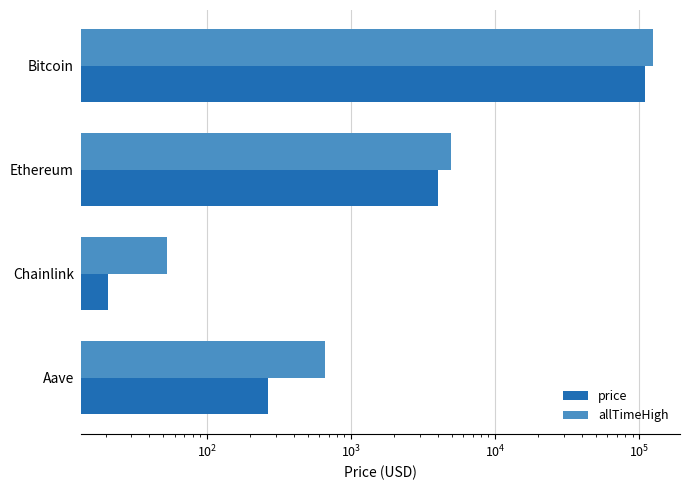

Between Ethereum and Chainlink, which series saw the biggest shift?

allTimeHigh